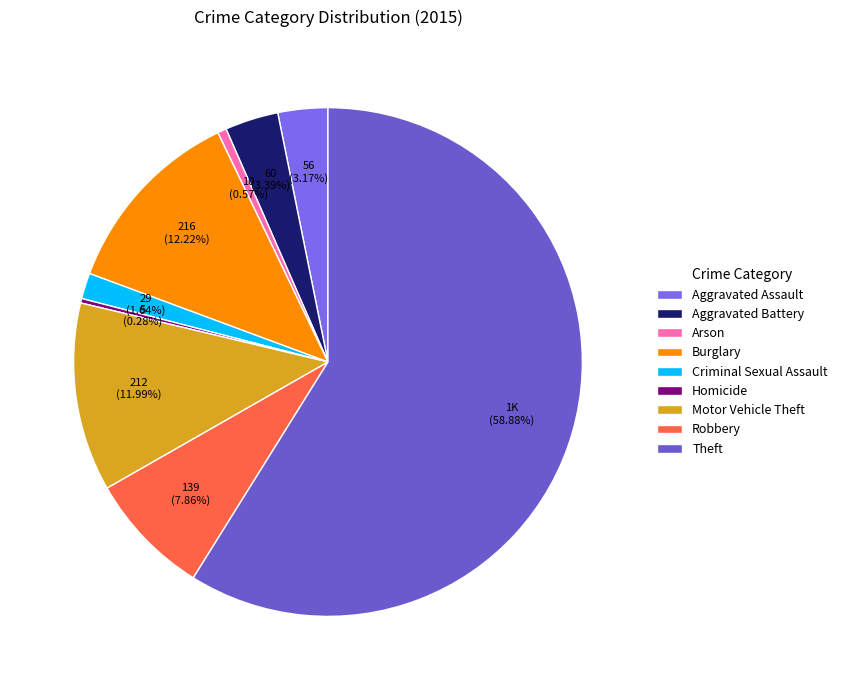

To the nearest percent, what percentage of the pie is Aggravated Assault?

3%